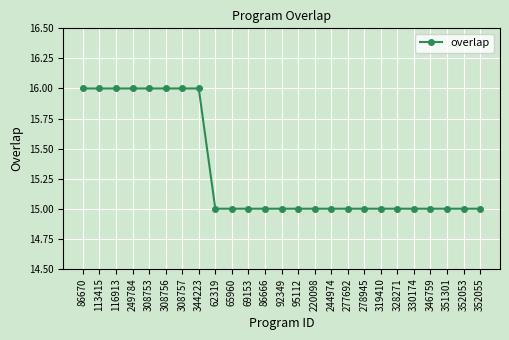

What is the average value?

15